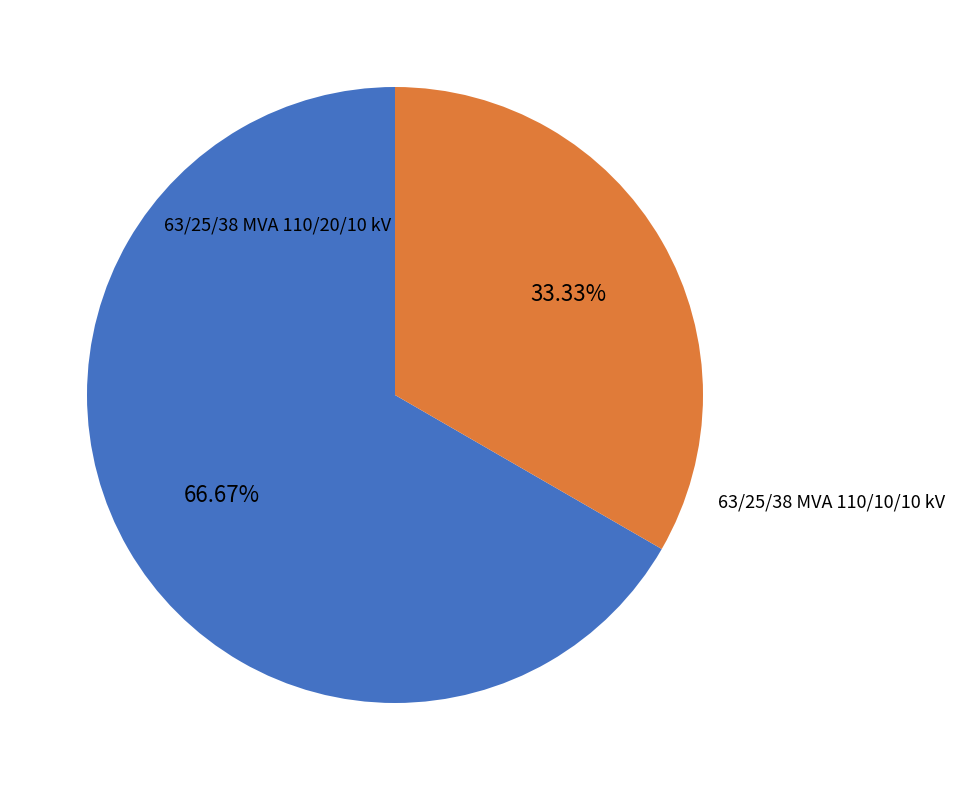

How much of the chart is everything except 63/25/38 MVA 110/20/10 kV?

33.3%